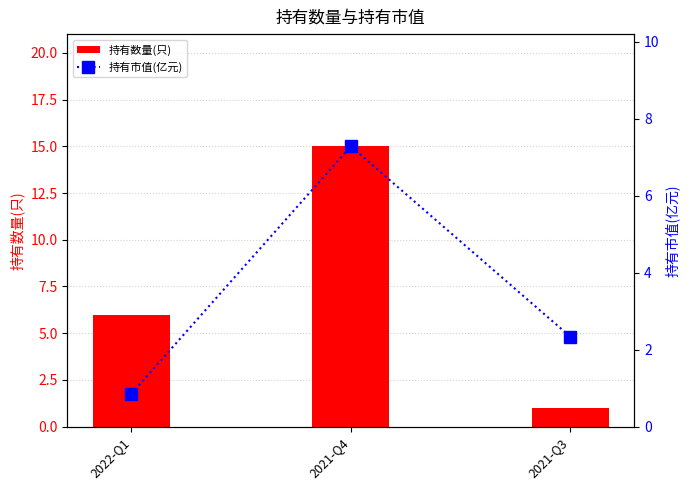

Reading right to left, list all the values displayed in this chart.

持有数量(只): 1.0	15.0	6.0
持有市值(亿元): 2.3	7.3	0.9